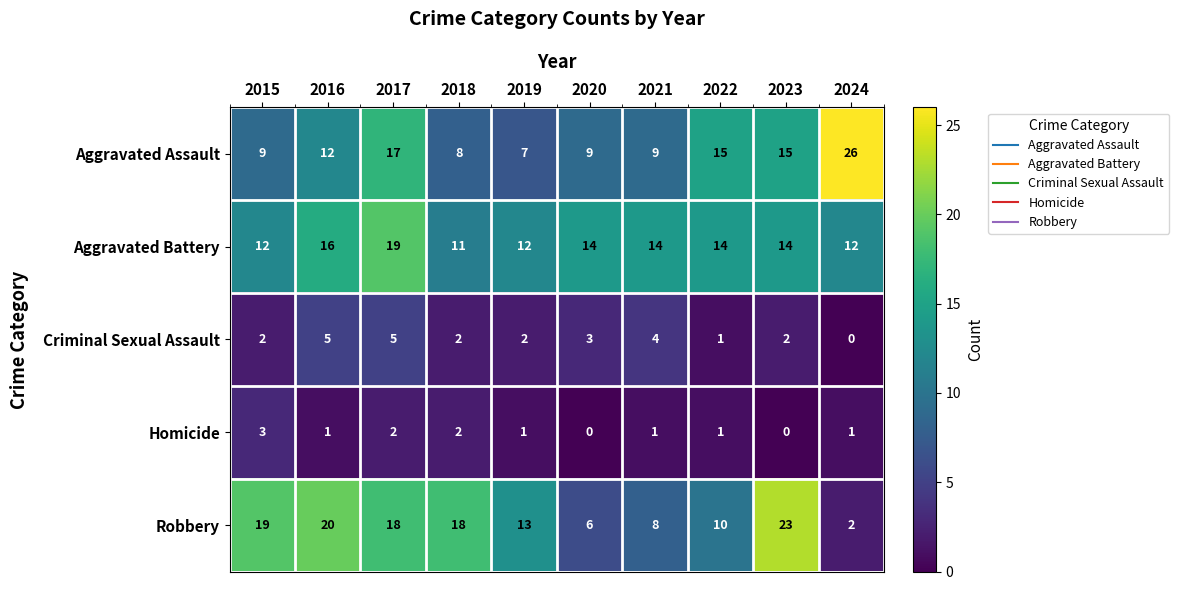

At which label does Robbery reach its minimum?

2024